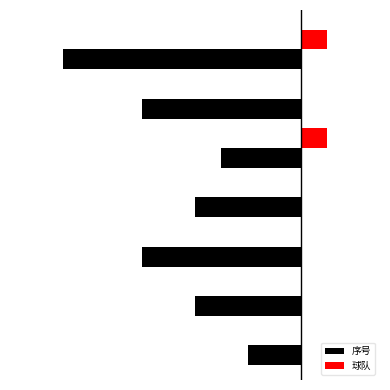

What is the minimum value shown in the chart?

-45